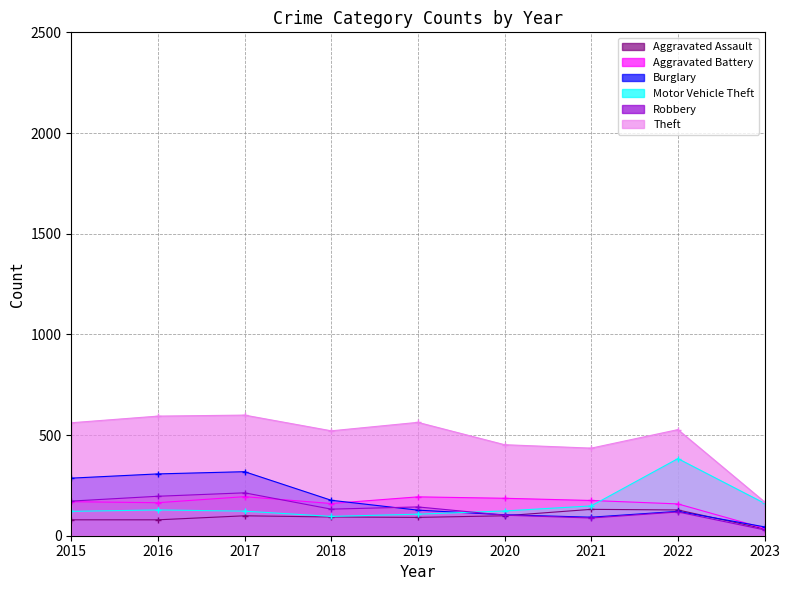

True or false: Aggravated Battery has a value of 37 at 2023.

True